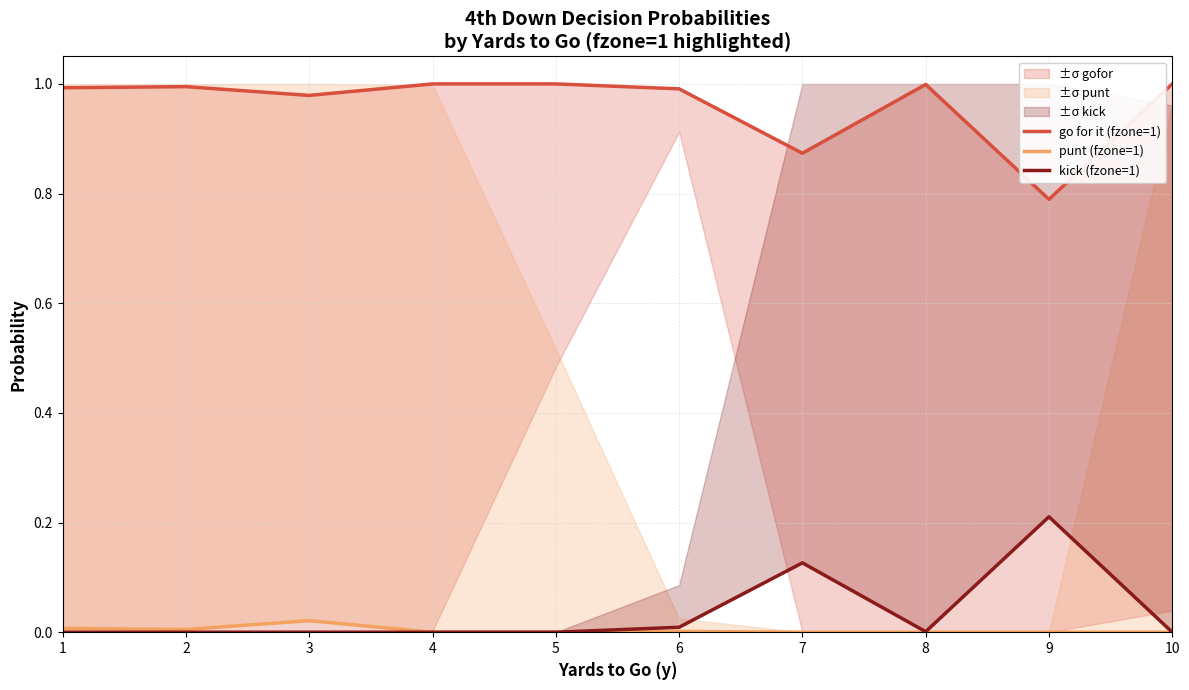

What is the maximum value shown in the chart?

1.0